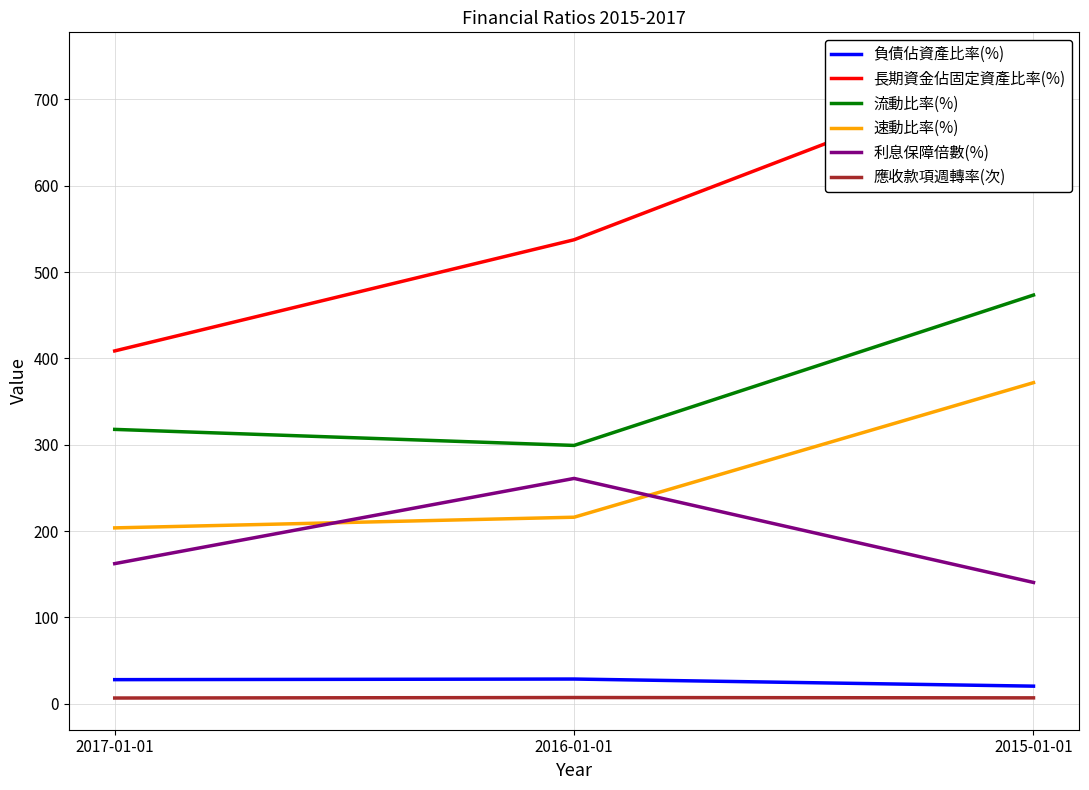

What is the difference between the maximum and second lowest values in the 負債佔資產比率(%) series?

0.7